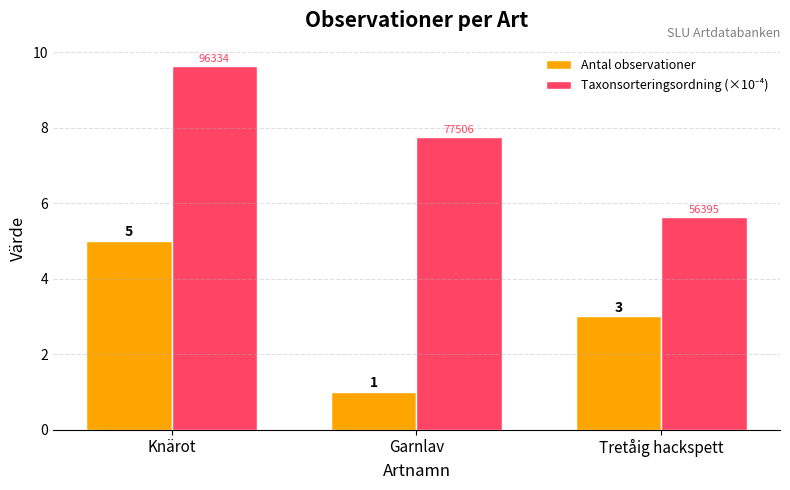

Which series changed the most between Knärot and Garnlav?

Antal observationer